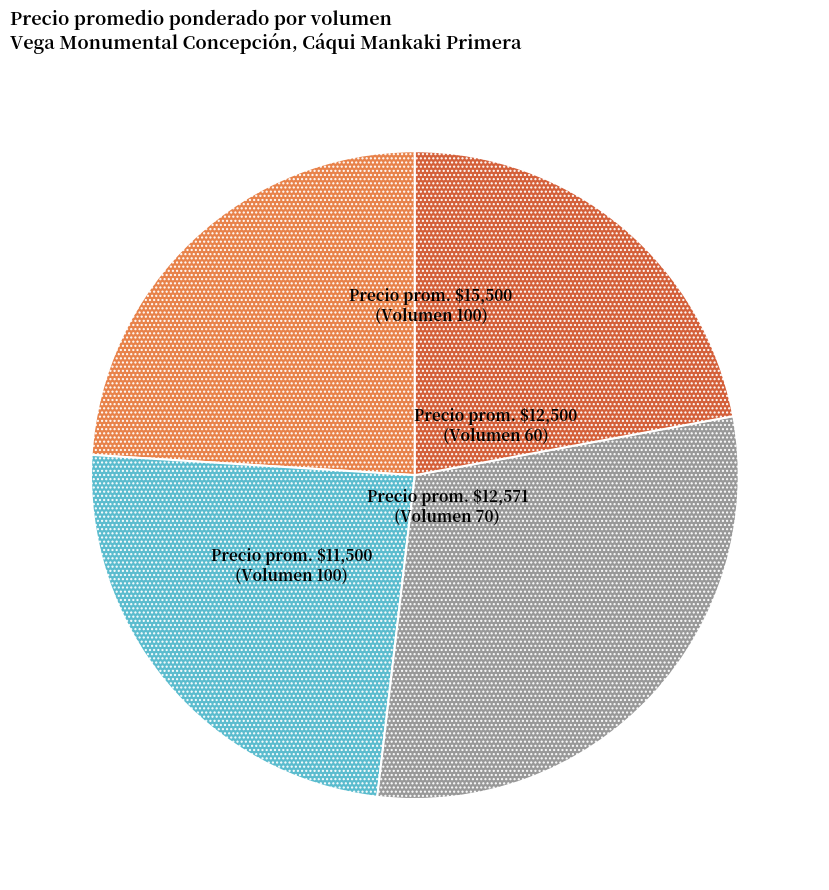

Is there a majority slice in this chart?

No